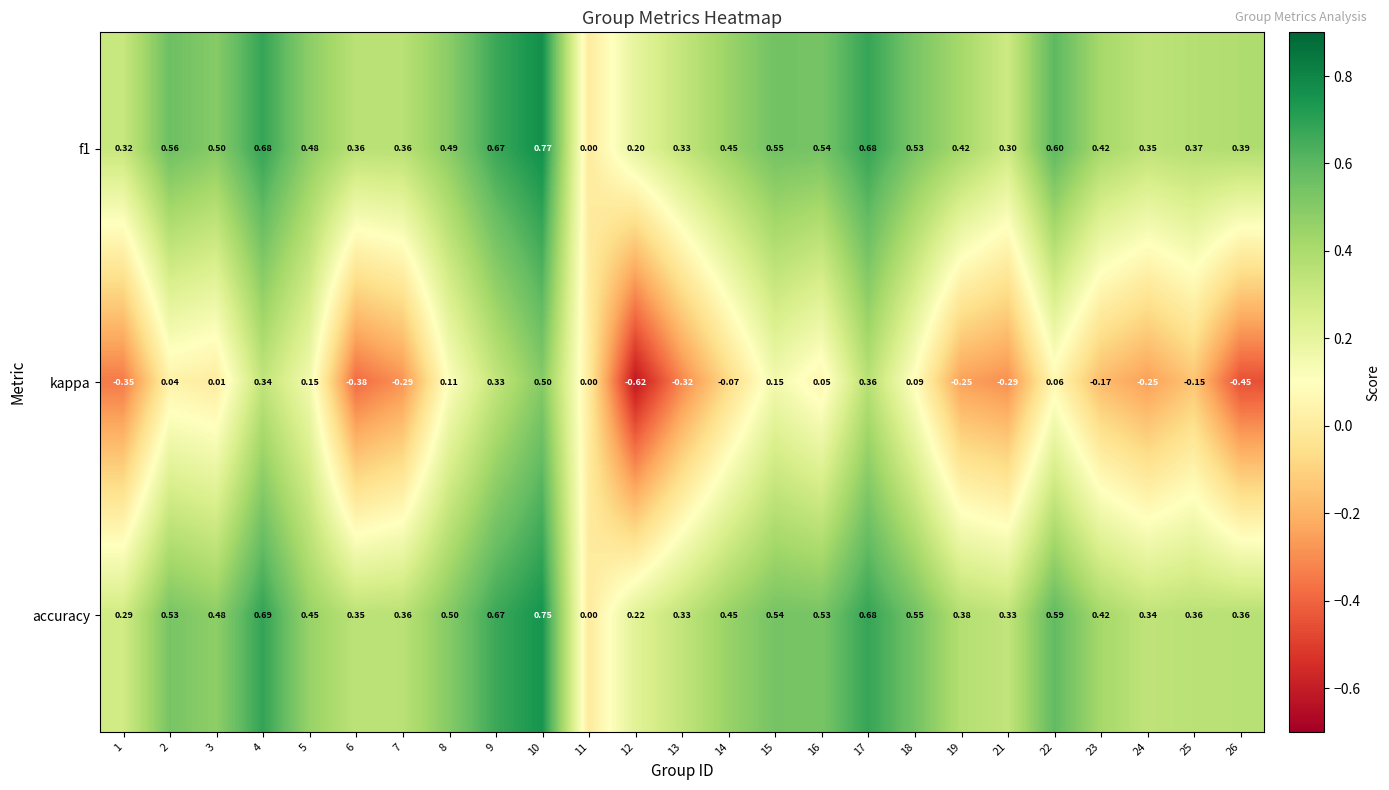

Which series has the largest total across all categories?

f1